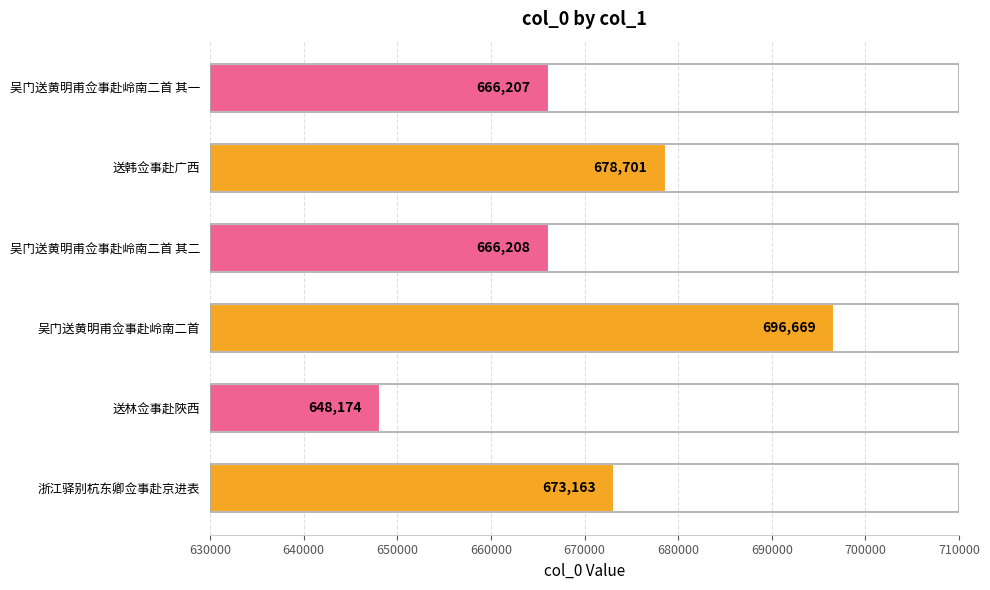

What is the sum of all values?

4029122